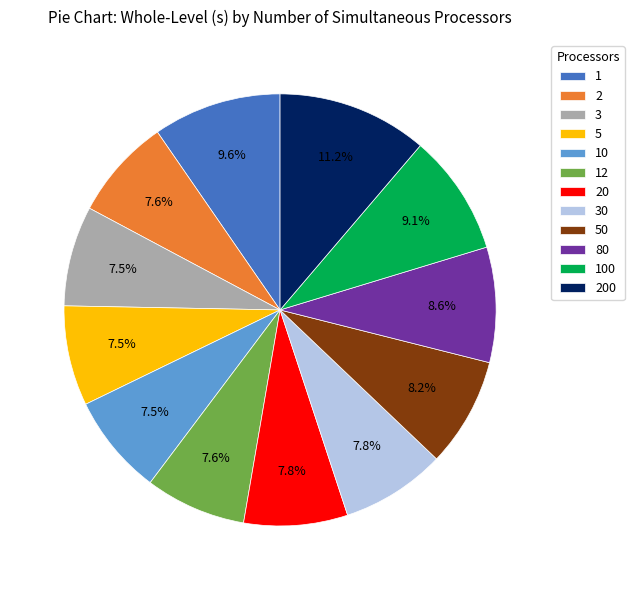

Which category has the biggest portion of the pie?

200